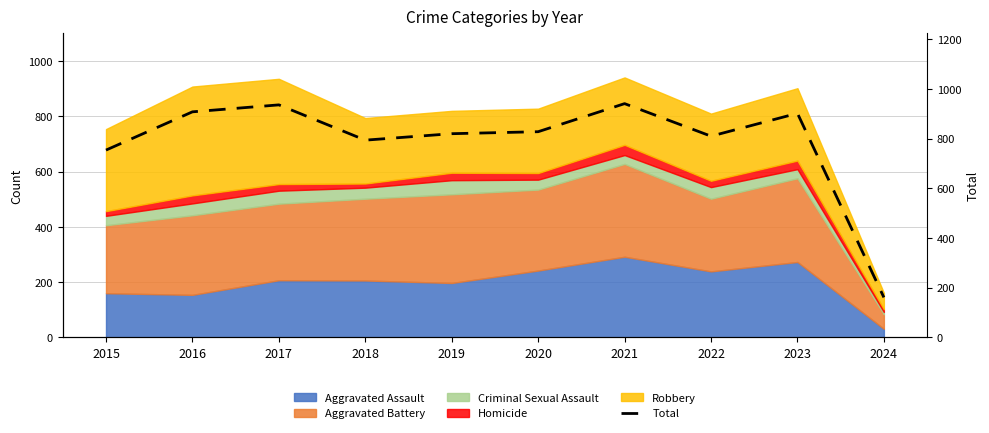

Rank the categories by value from lowest to highest.

2024, 2015, 2018, 2022, 2019, 2020, 2023, 2016, 2017, 2021